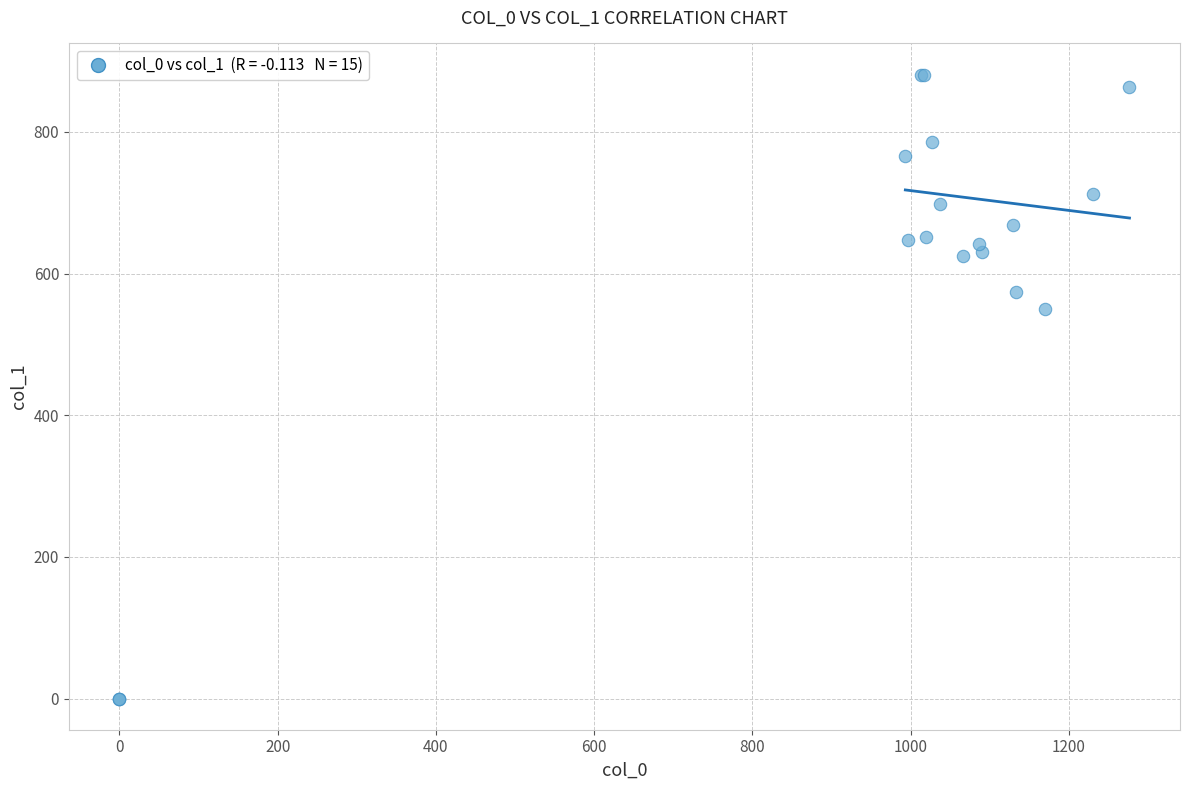

What Y value in the scatter plot is closest to 440?

550.1